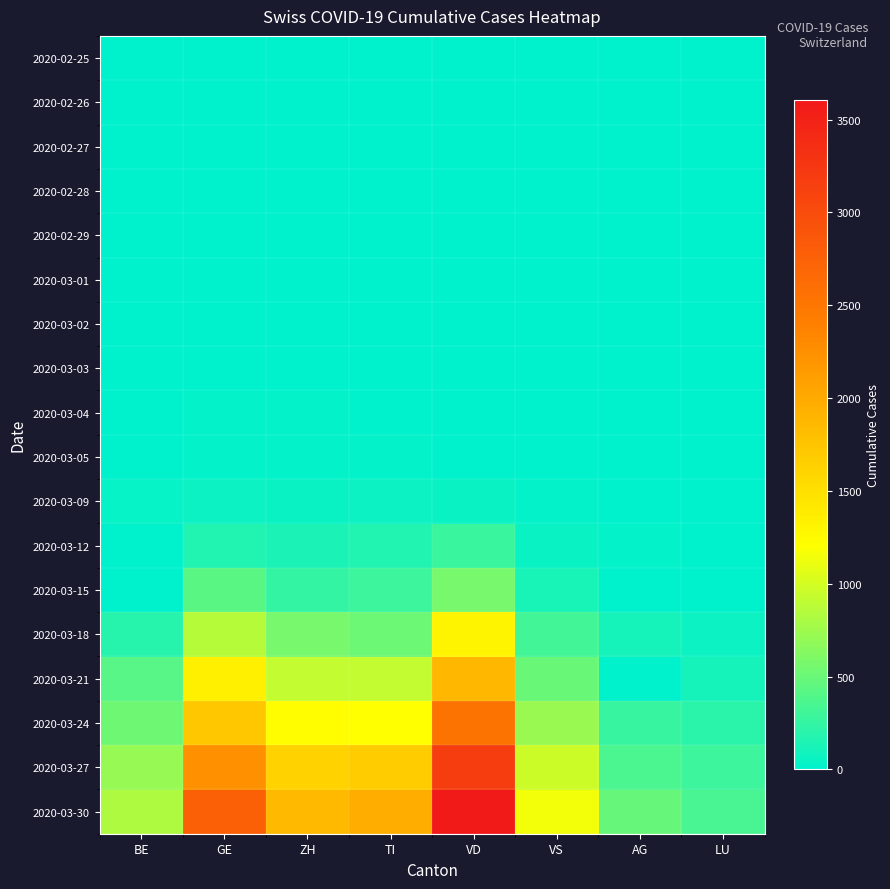

Which label corresponds to the smallest value in the chart?

BE